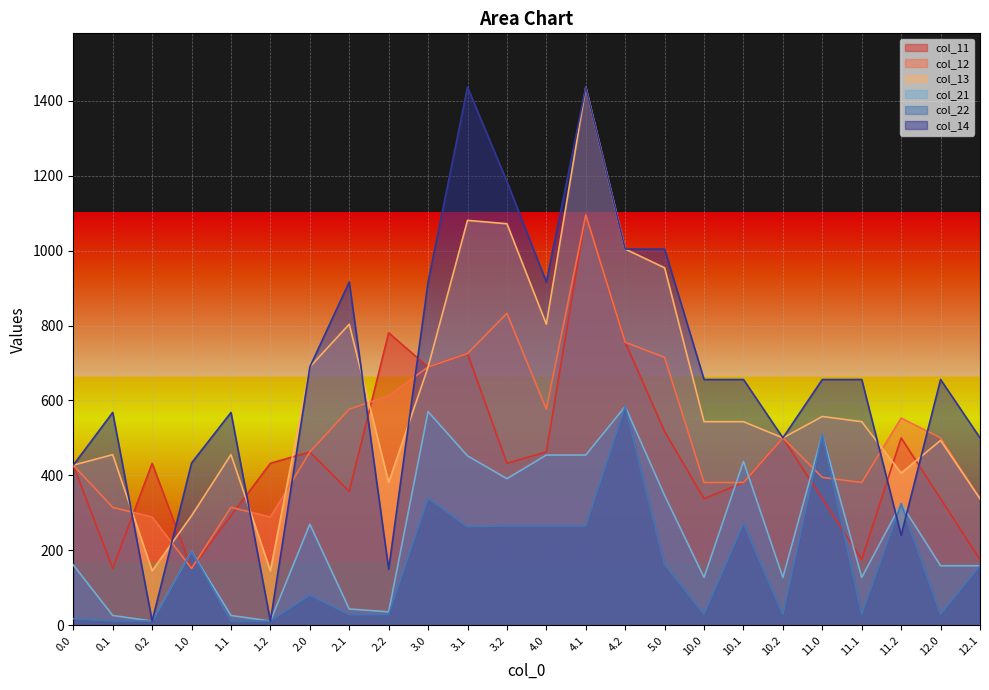

The value of col_12 at 0.1 is 211.8. True or false?

False